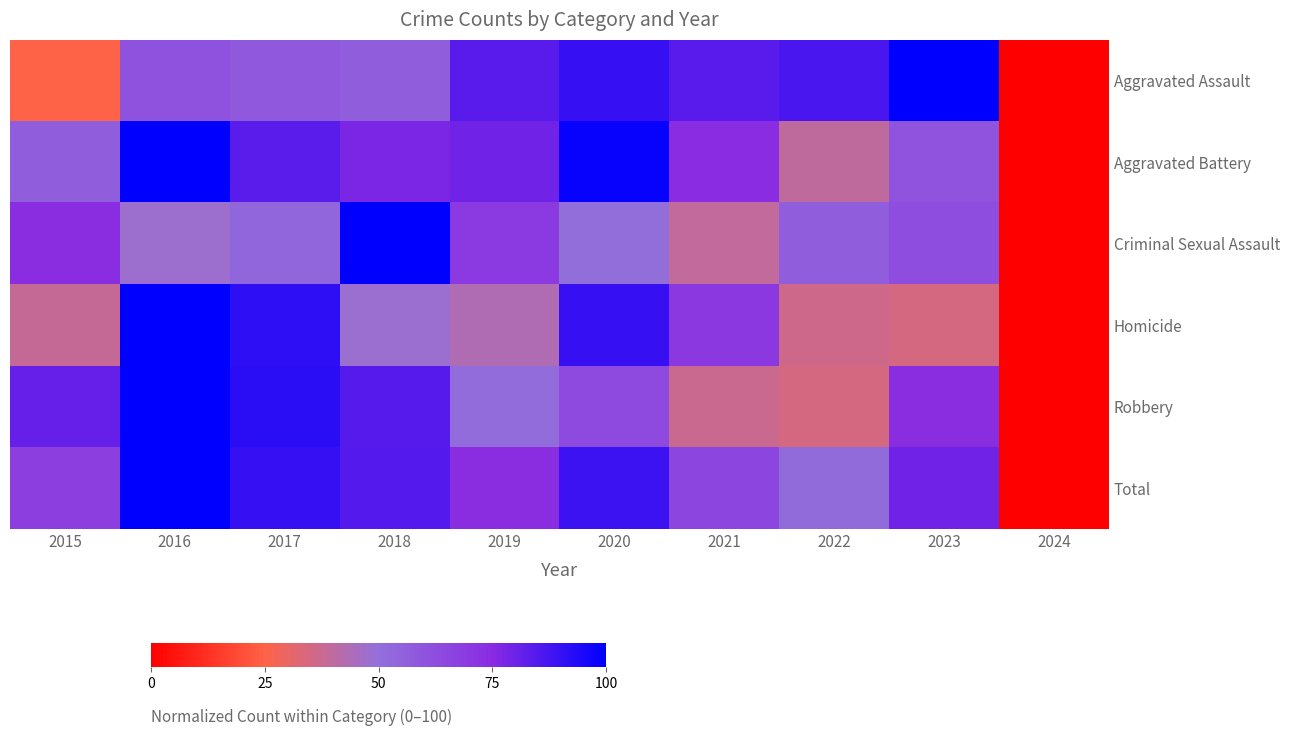

Reading right to left, list all the values displayed in this chart.

Aggravated Assault: 2024=0.0	2023=100.0	2022=86.4	2021=83.6	2020=90.0	2019=83.6	2018=56.4	2017=58.2	2016=60.9	2015=25.0
Aggravated Battery: 2024=0.0	2023=60.2	2022=39.8	2021=74.4	2020=98.8	2019=79.6	2018=77.6	2017=83.3	2016=100.0	2015=56.8
Criminal Sexual Assault: 2024=0.0	2023=62.3	2022=56.5	2021=39.1	2020=50.7	2019=69.6	2018=100.0	2017=53.6	2016=47.8	2015=73.9
Homicide: 2024=0.0	2023=35.0	2022=36.7	2021=70.0	2020=90.0	2019=43.3	2018=48.3	2017=91.7	2016=100.0	2015=38.3
Robbery: 2024=0.0	2023=74.1	2022=34.9	2021=37.1	2020=63.5	2019=51.4	2018=84.3	2017=92.2	2016=100.0	2015=81.3
Total: 2024=0.0	2023=79.3	2022=51.9	2021=65.5	2020=88.8	2019=74.0	2018=84.6	2017=89.9	2016=100.0	2015=67.6